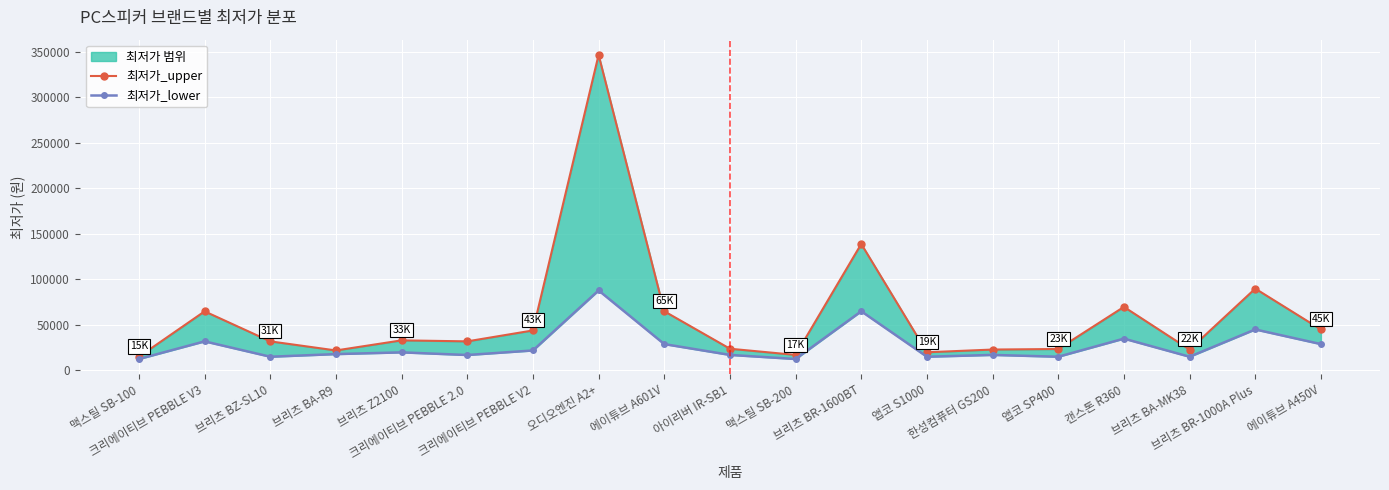

Rank the series by their average value, from lowest to highest.

최저가_lower, 최저가_upper